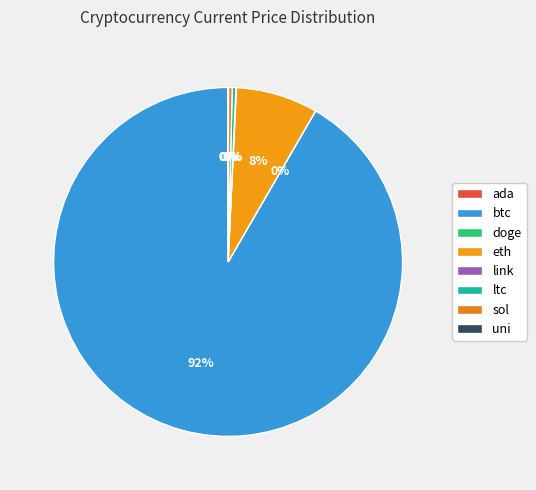

Rank the categories by value from lowest to highest.

doge, ada, uni, link, ltc, sol, eth, btc